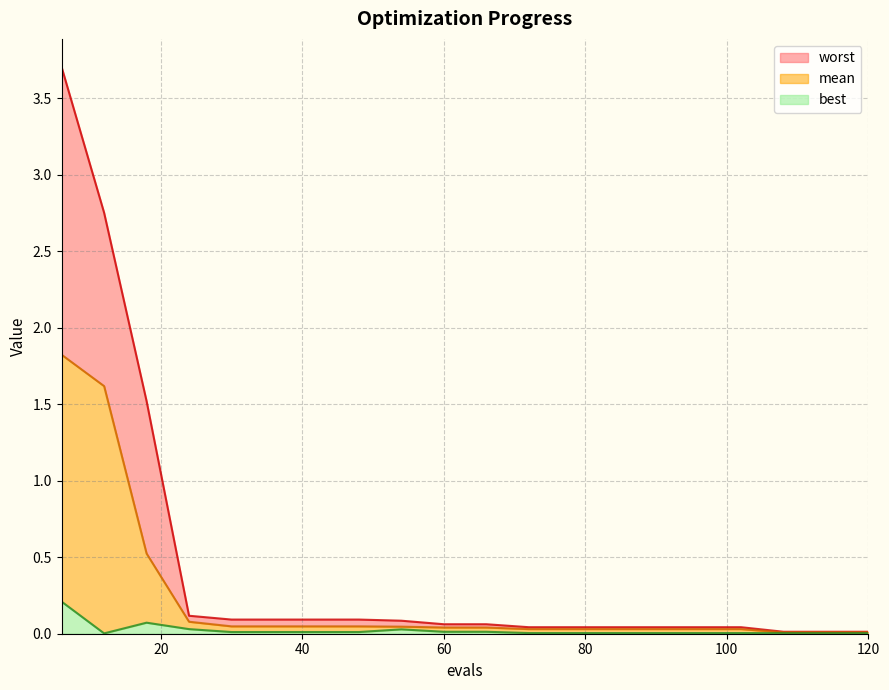

The worst series shows 2.8 at 12. True or false?

True